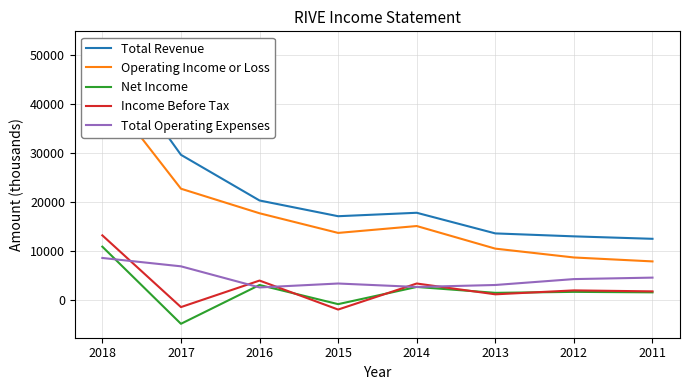

Reading left to right, extract all data points from this chart.

Total Revenue: 2018=51900	2017=29600	2016=20300	2015=17100	2014=17800	2013=13600	2012=13000	2011=12500
Operating Income or Loss: 2018=43300	2017=22700	2016=17700	2015=13700	2014=15100	2013=10500	2012=8700	2011=7900
Net Income: 2018=10900	2017=-4800	2016=3100	2015=-800	2014=2700	2013=1500	2012=1700	2011=1600
Income Before Tax: 2018=13200	2017=-1400	2016=4000	2015=-1900	2014=3400	2013=1200	2012=2000	2011=1800
Total Operating Expenses: 2018=8600	2017=6900	2016=2600	2015=3400	2014=2700	2013=3100	2012=4300	2011=4600